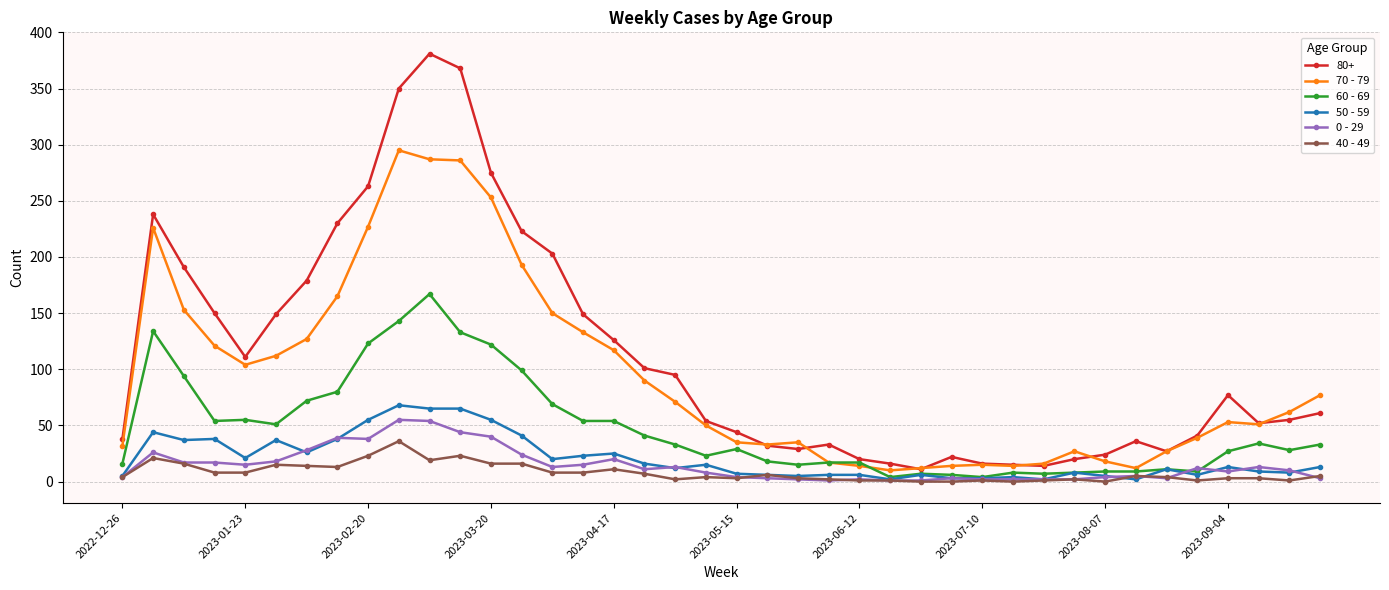

What is the sum of all 50 - 59 values?

831